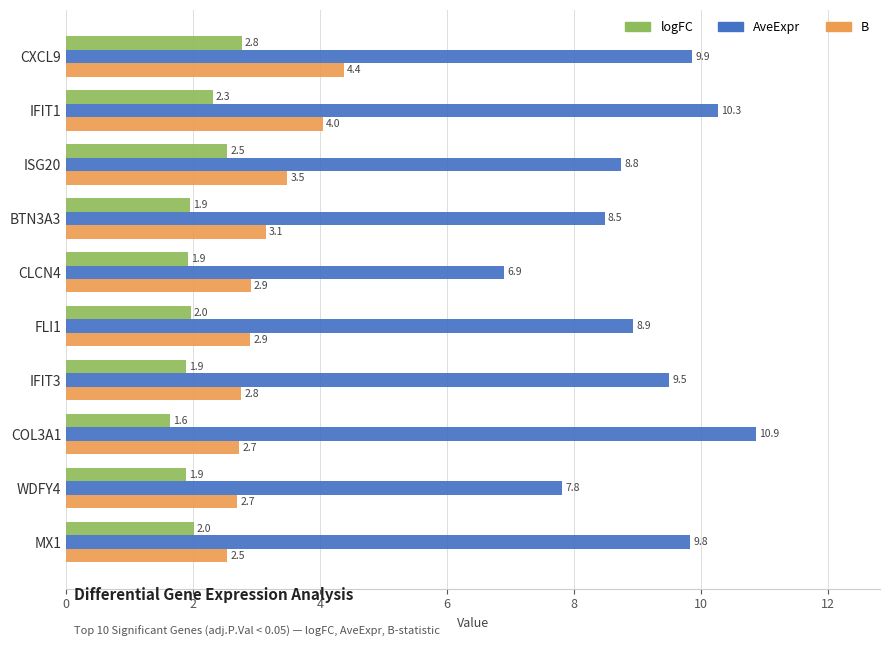

Which series has the widest spread of values?

AveExpr